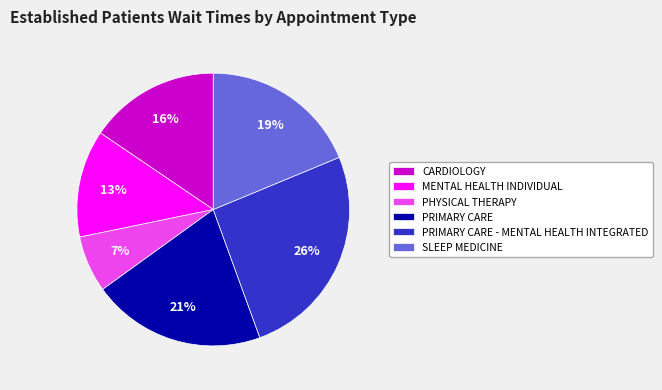

How many slices are in this pie chart?

6